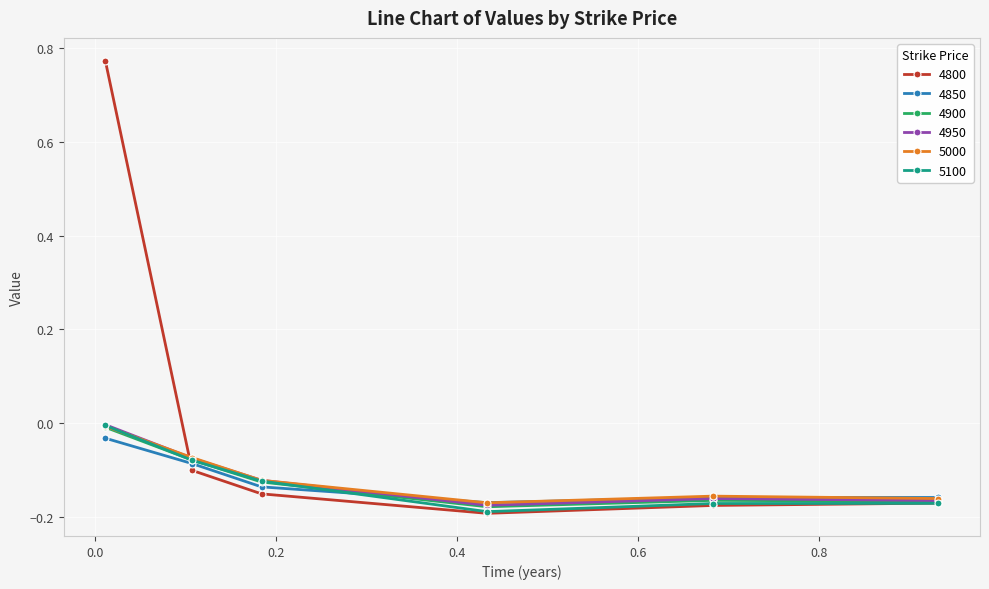

Which series has the widest spread of values?

4800